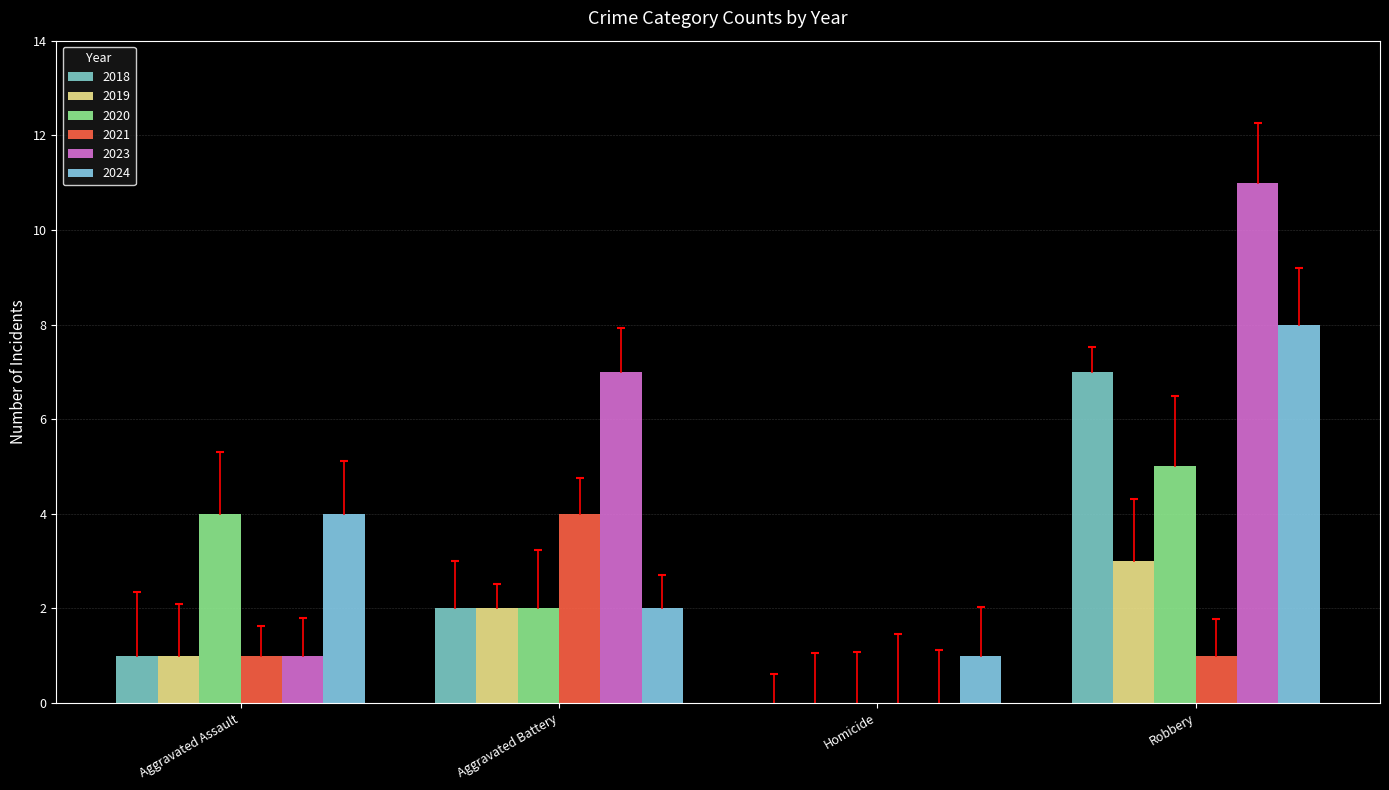

The 2021 series shows 1 at Robbery. True or false?

False